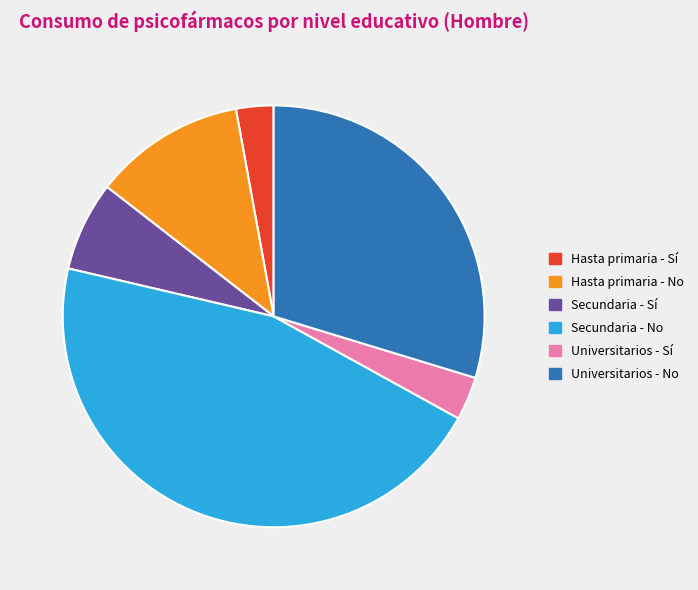

Is there a majority slice in this chart?

No